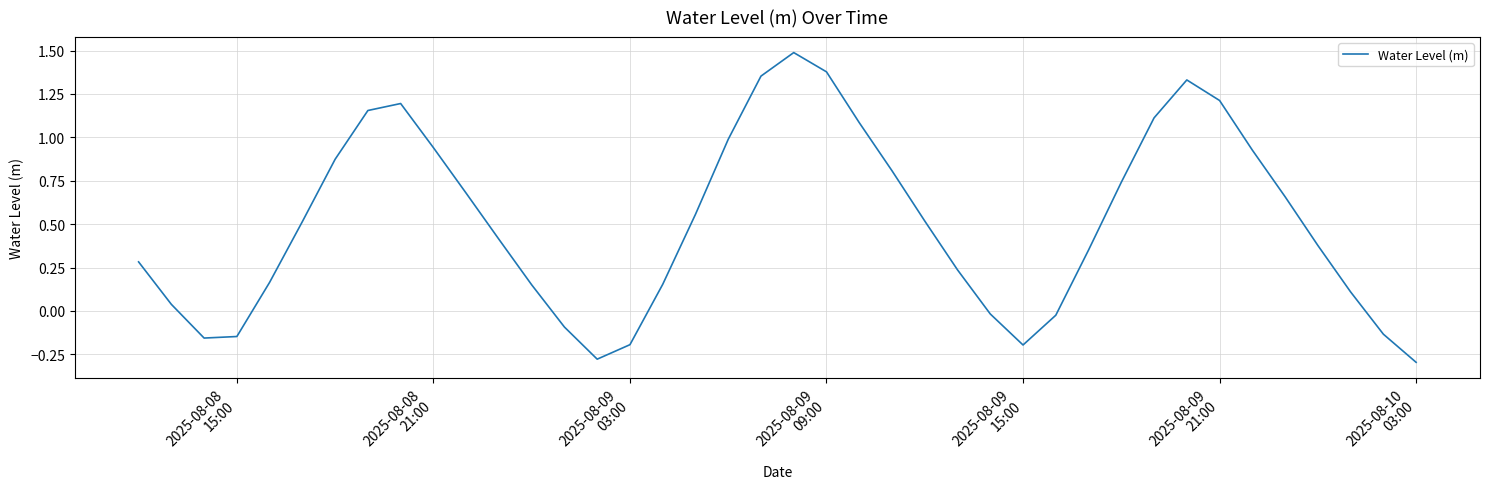

Count the number of data series in this chart.

1